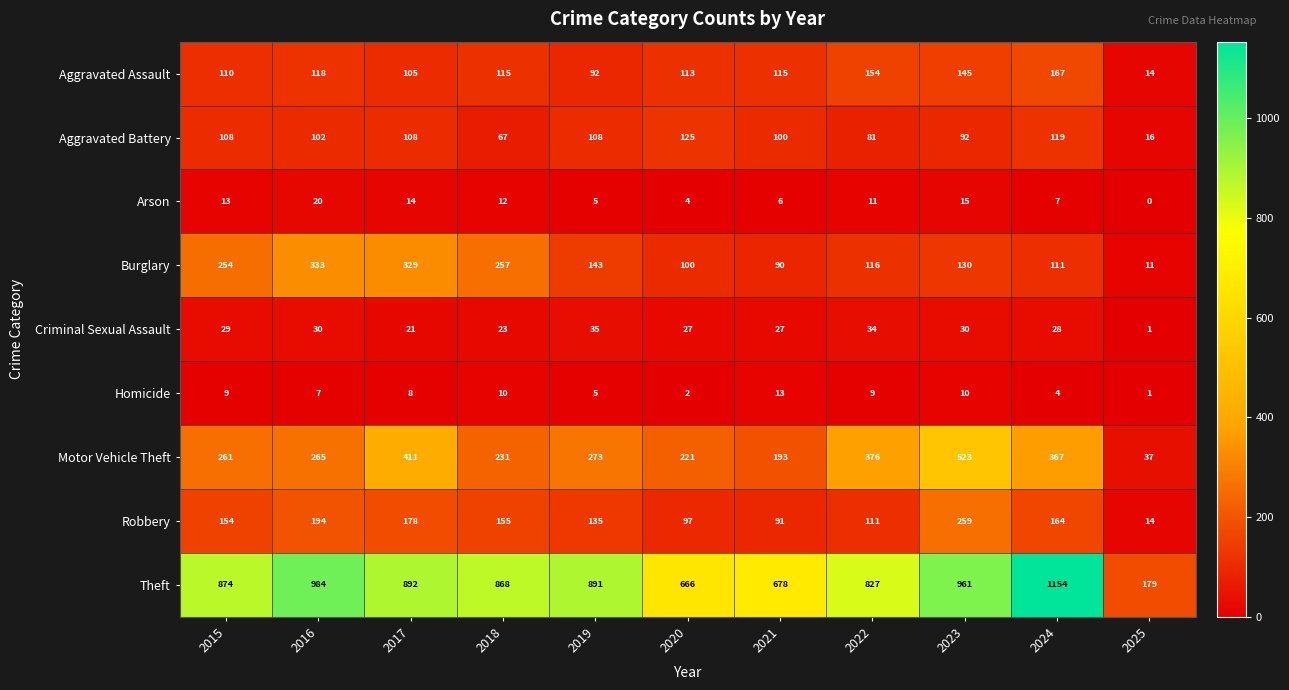

True or false: Arson has a value of 5 at 2019.

True